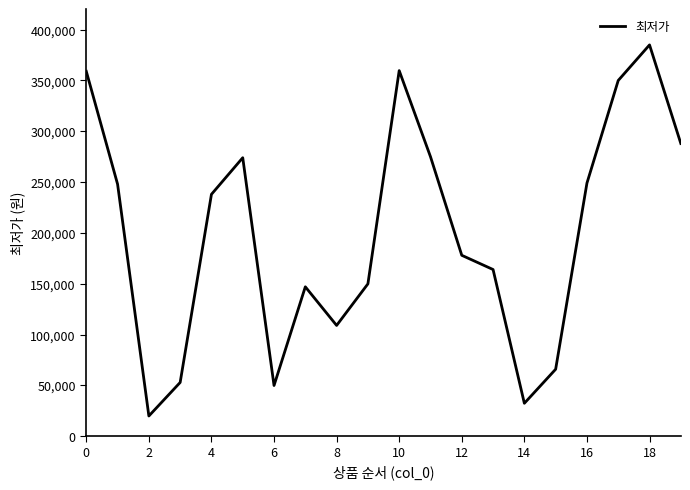

What is the maximum value shown in the chart?

385000